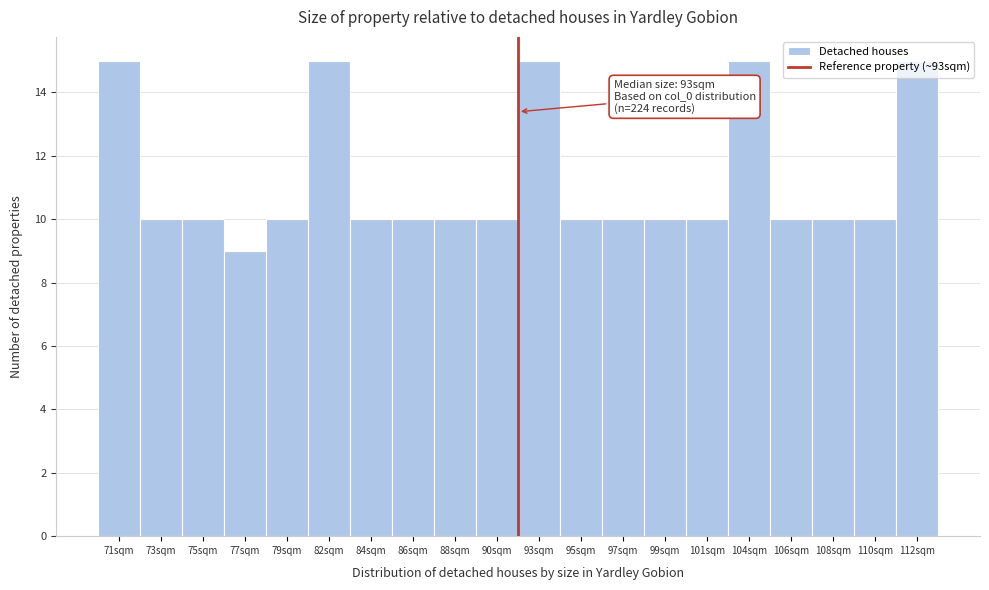

Approximately how many times larger is the value at 97sqm compared to 106sqm?

1.0